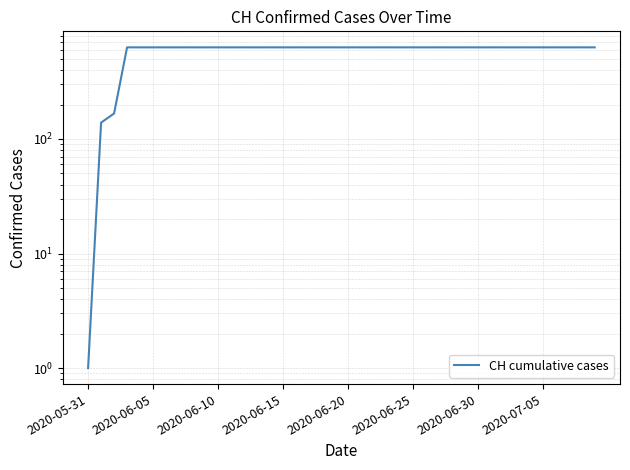

What is the difference between the maximum and minimum values?

630